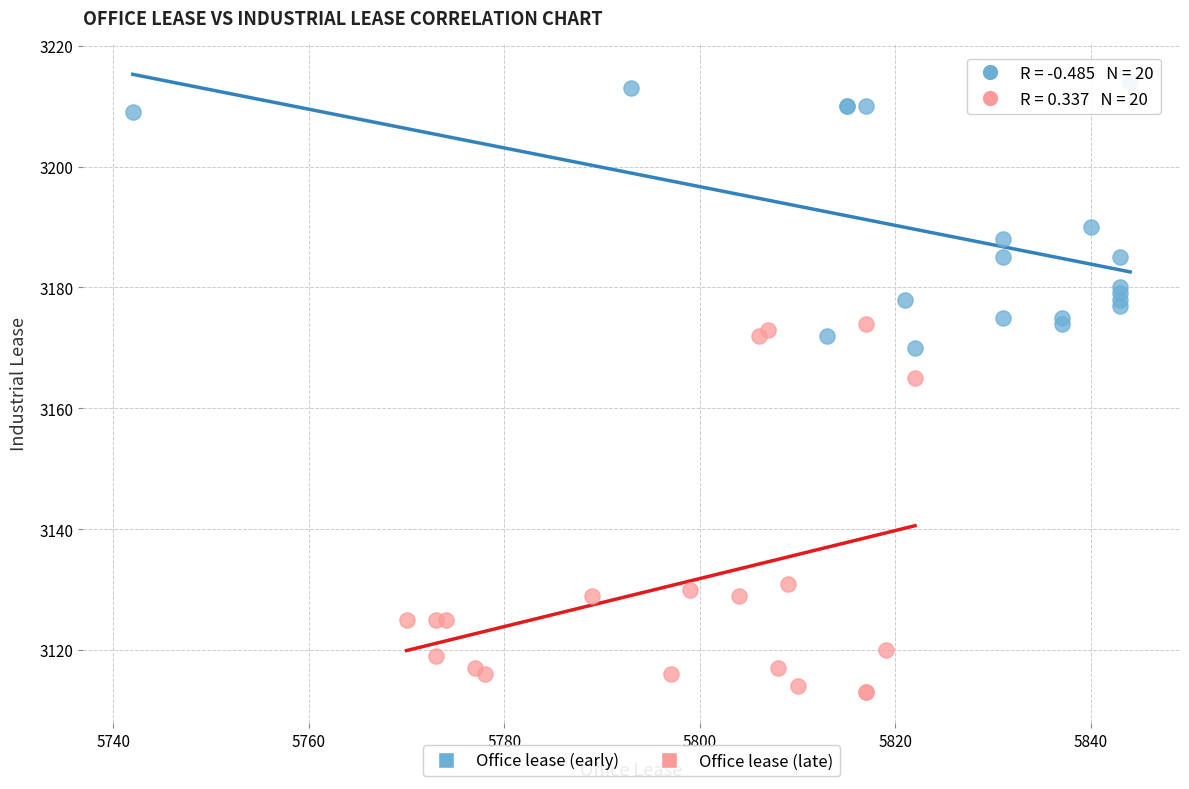

Which series reaches the minimum Y coordinate?

Office lease (late)